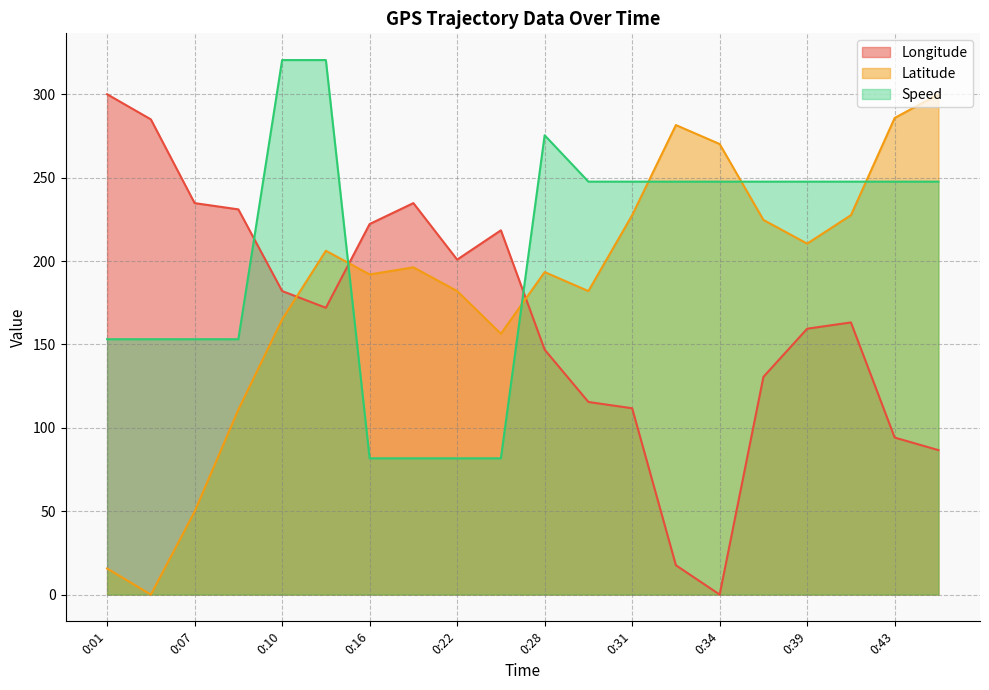

Which category has the lowest value across all series?

0:34